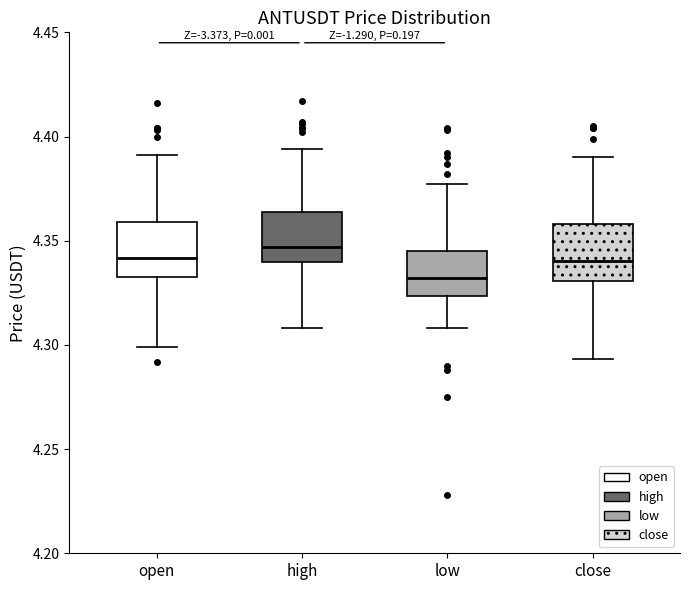

Which box has the lowest median line?

low